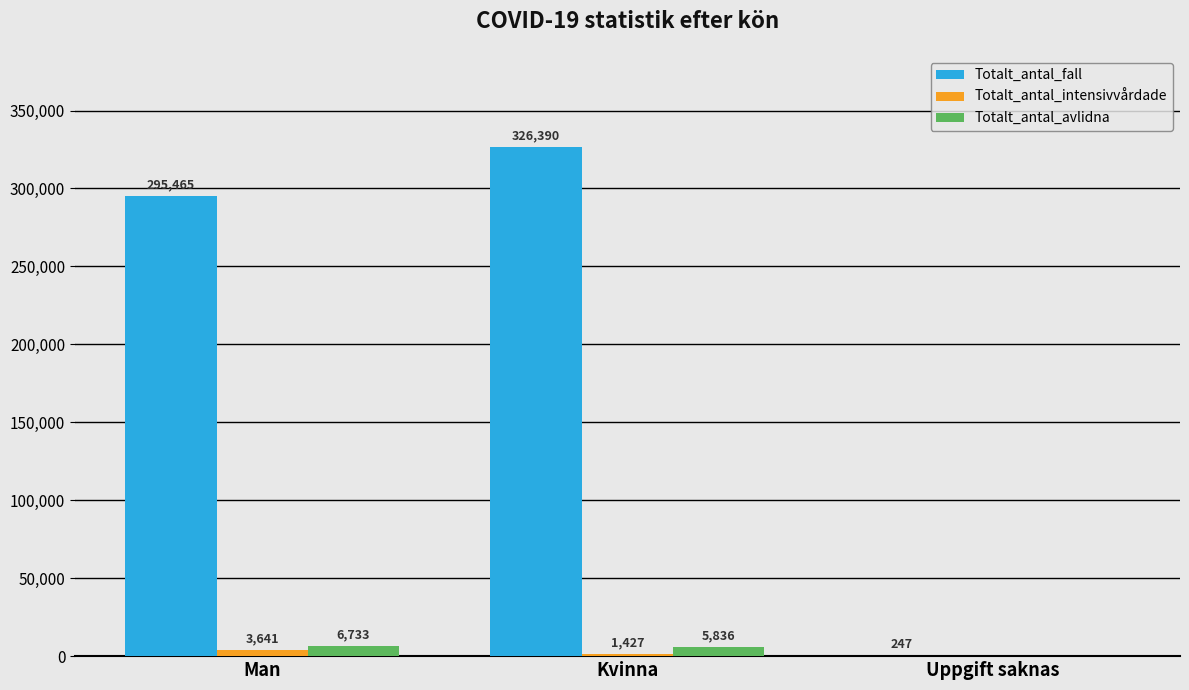

At which label is Totalt_antal_avlidna closest to 3366?

Kvinna